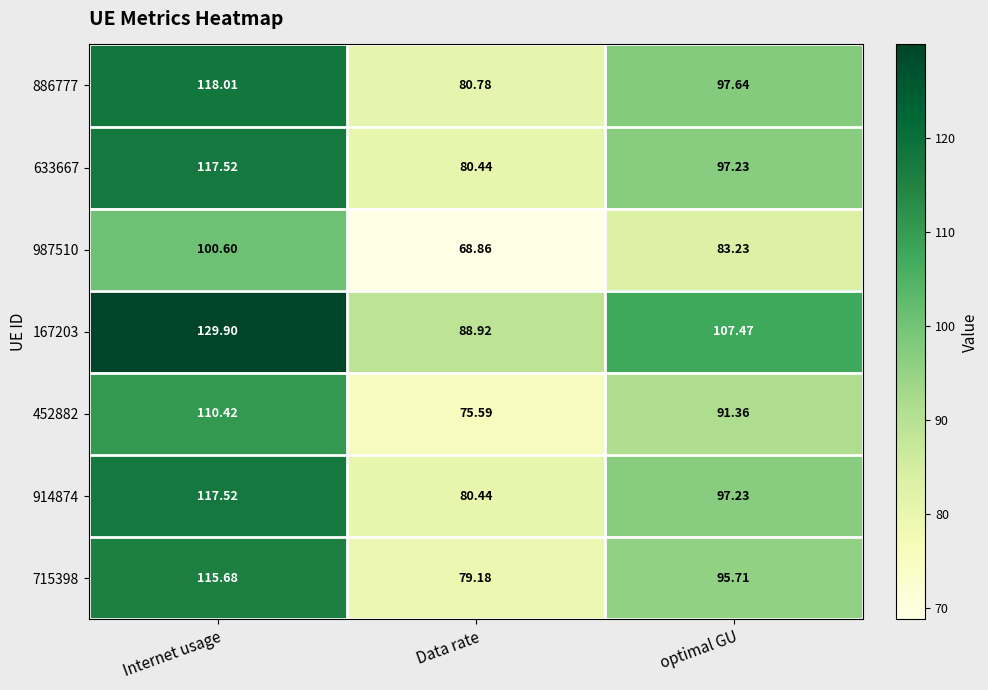

At which category does the chart reach its minimum across all series?

Data rate